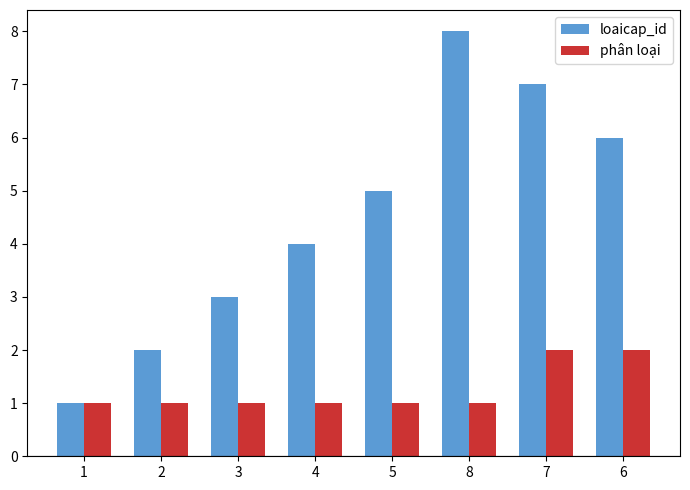

True or false: loaicap_id has a value of 6 at 6.

True